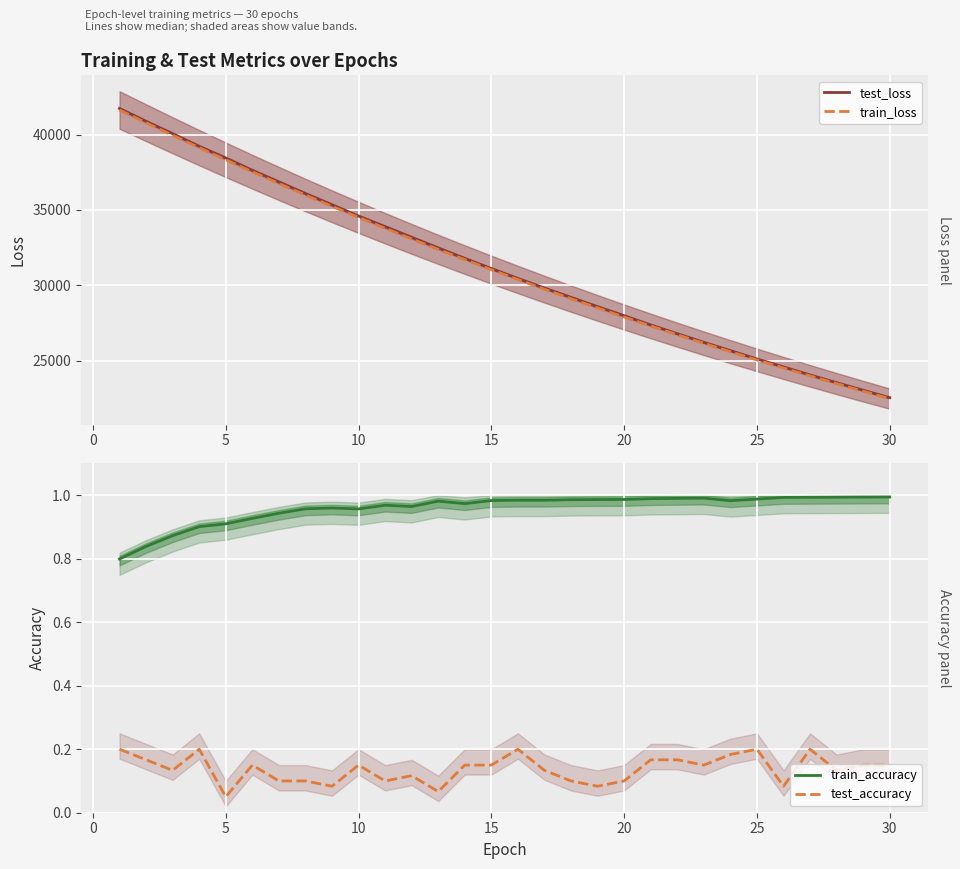

What are all the series names shown in the legend?

test_loss, train_loss, train_accuracy, test_accuracy